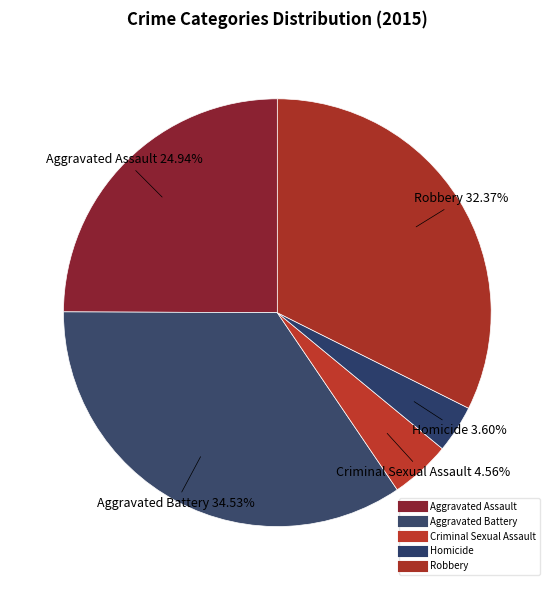

Combined, what portion of the pie is Aggravated Assault and Homicide?

28.5%